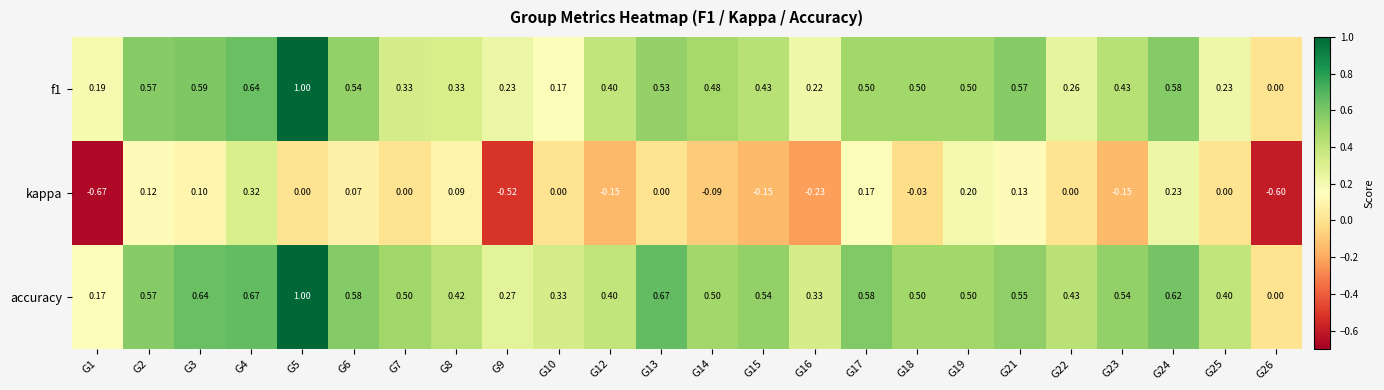

Which series has the largest total across all categories?

accuracy